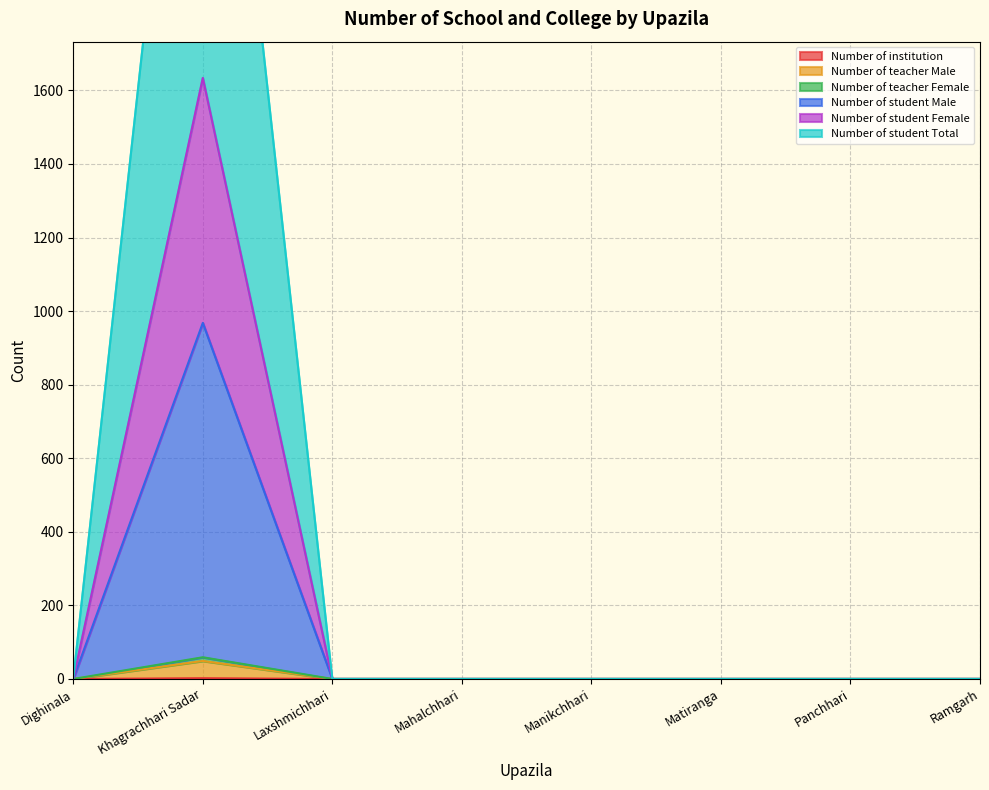

How many lines are shown in the chart?

6